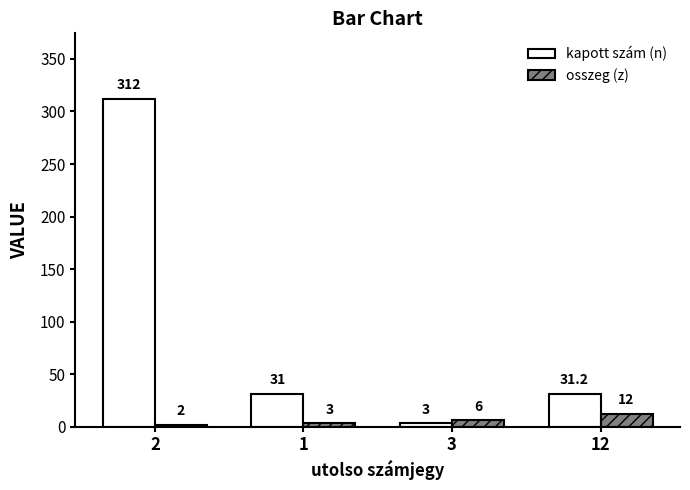

How many series are shown in this chart?

2